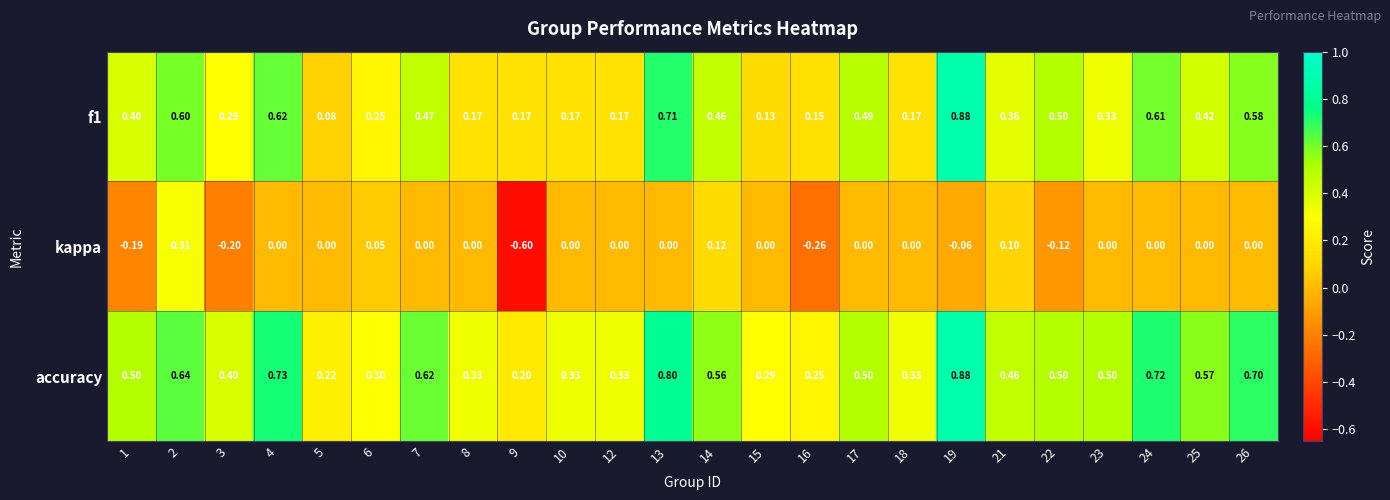

Is the value of accuracy at 18 greater than the value of f1 at 13?

No